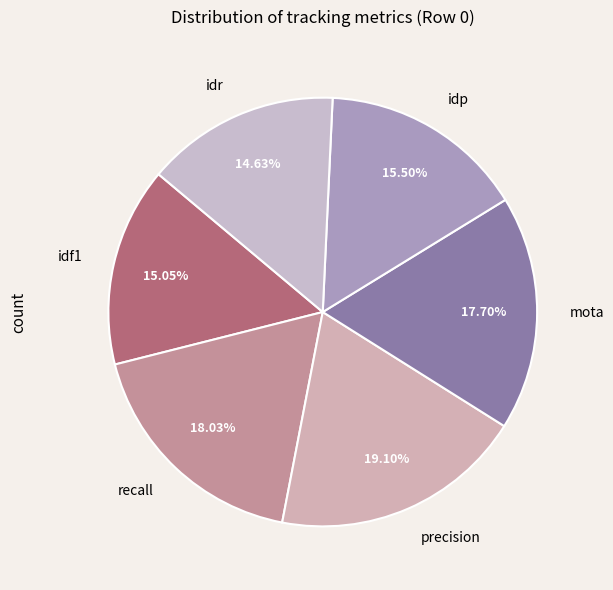

Which slice is the largest?

precision